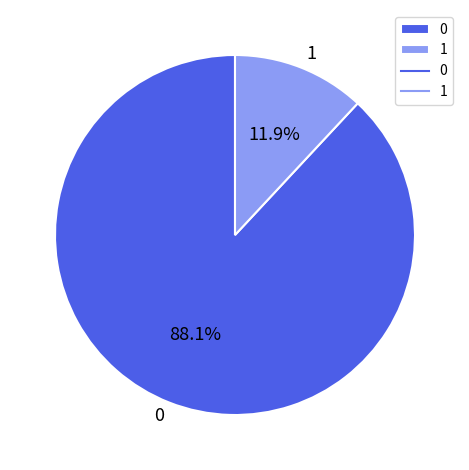

How many slices are in this pie chart?

2